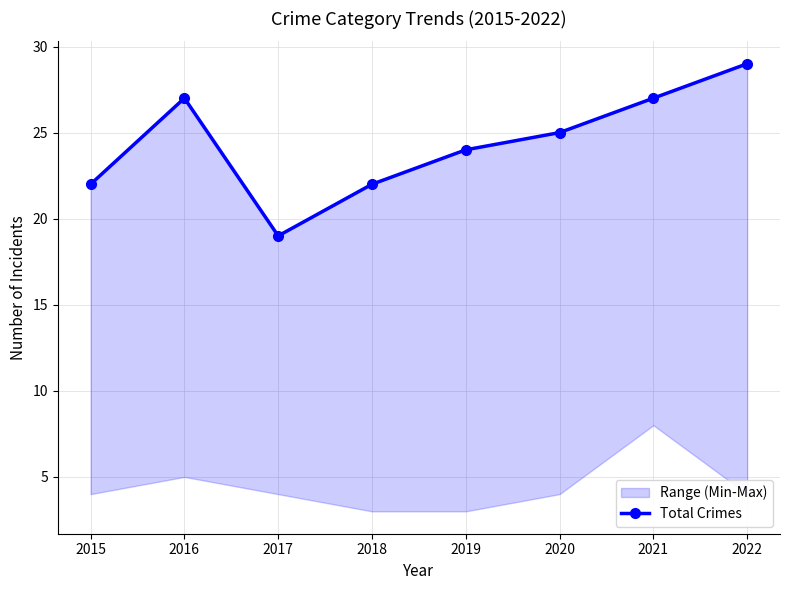

Which category has the highest value across all series?

2022